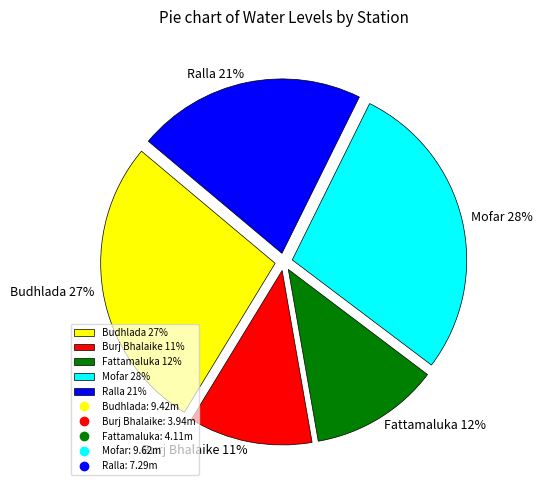

To the nearest percent, what is the combined percentage of Mofar and Fattamaluka?

40%